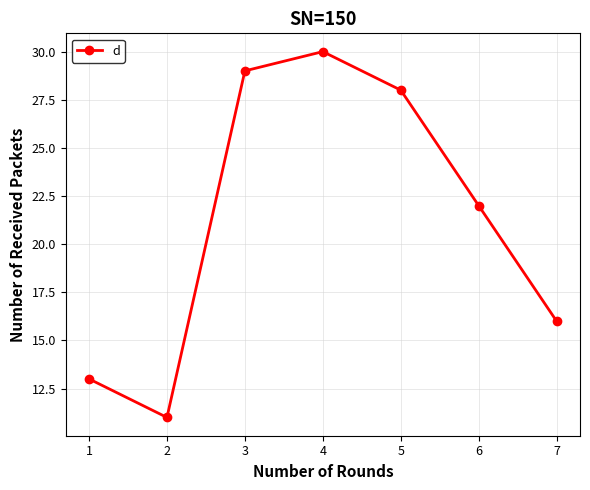

What is the ratio of the value at 3 to the value at 2?

2.6